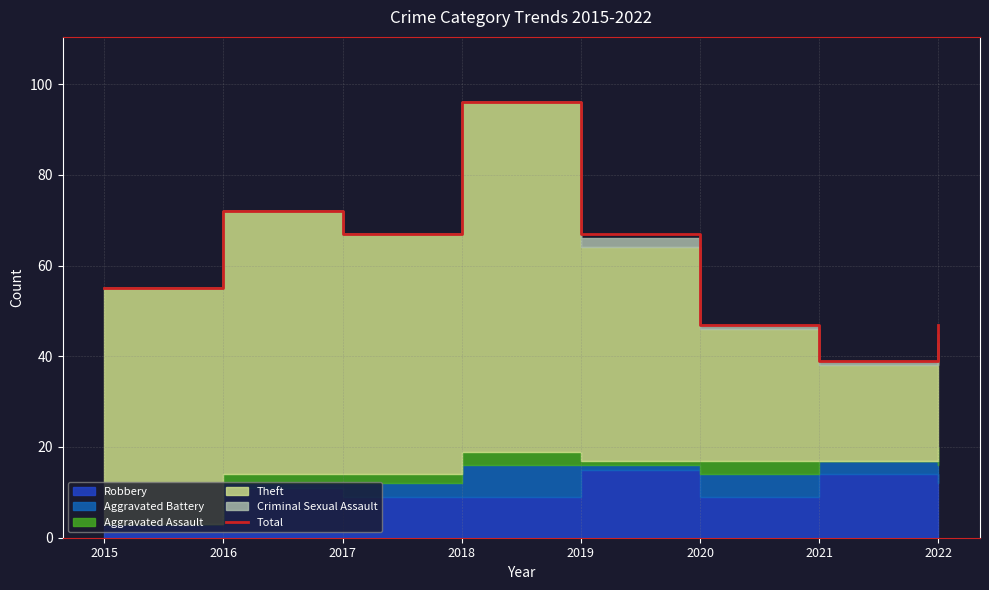

How many points are lower than both their immediate neighbors (excluding endpoints)?

2